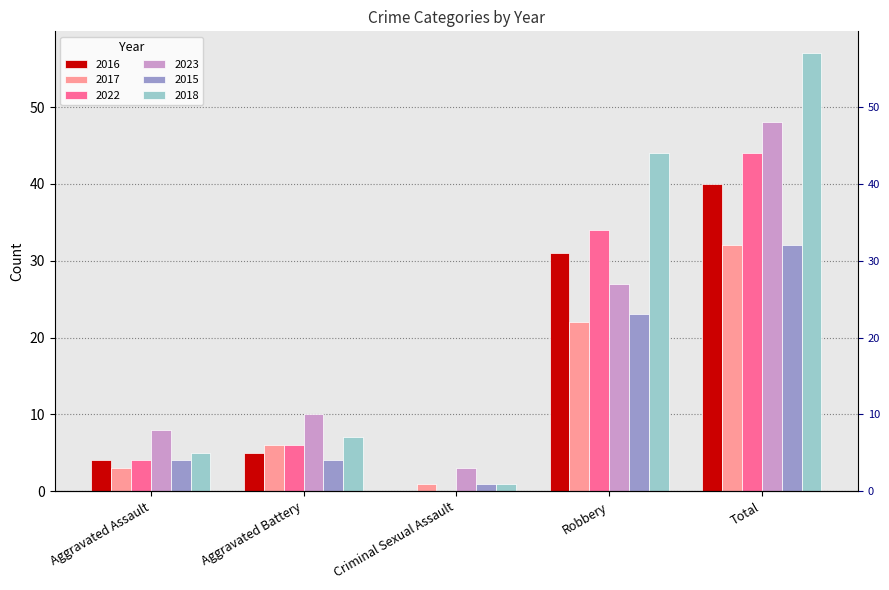

True or false: 2023 has a value of 10 at Aggravated Battery.

True